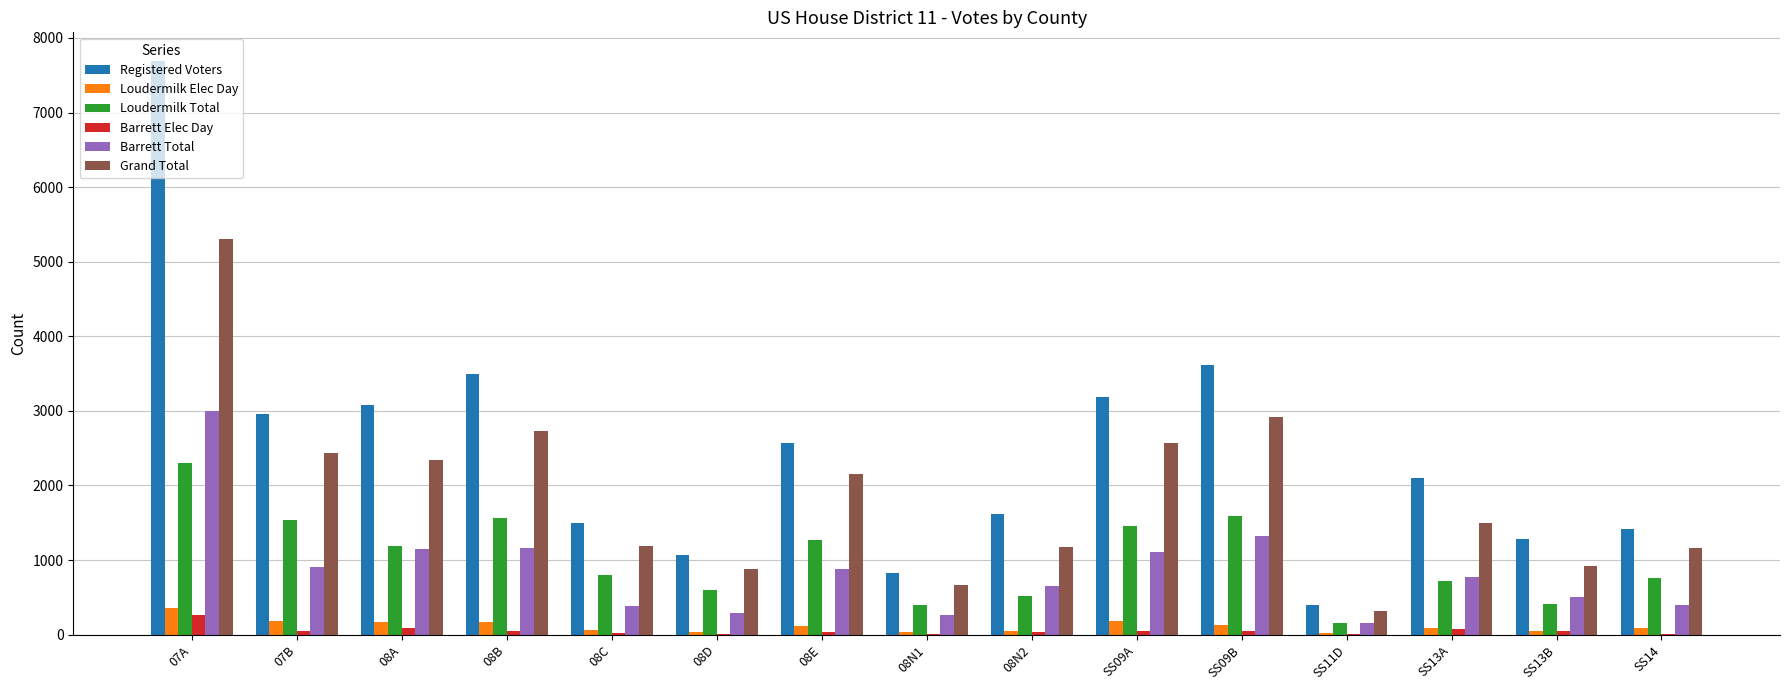

The value of Registered Voters at SS13A is 2103. True or false?

True